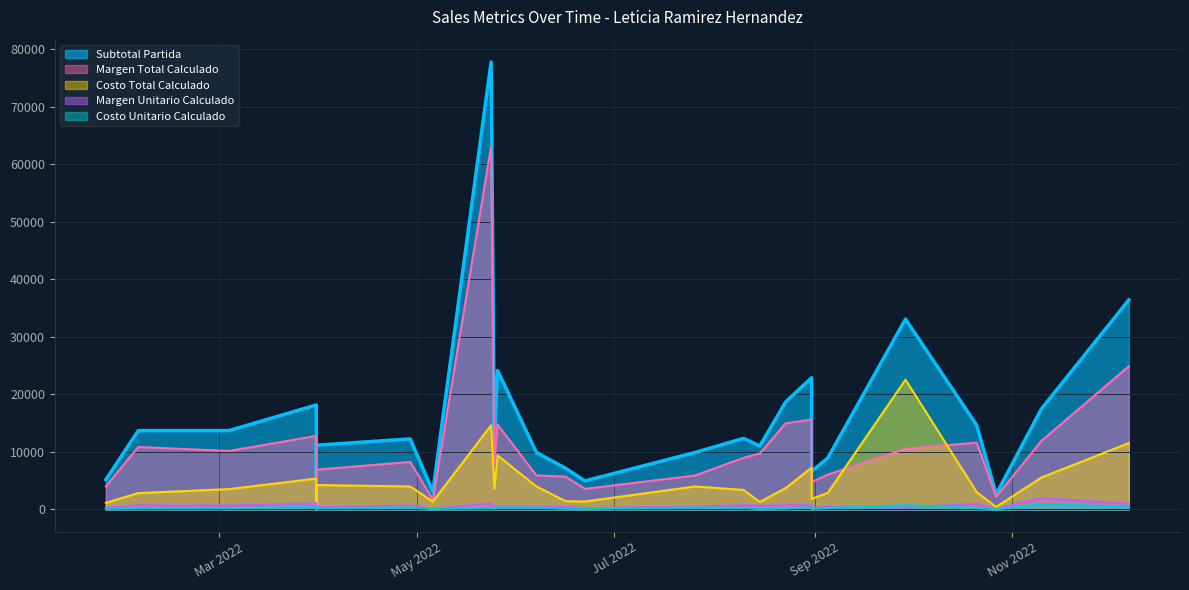

What is the lowest value of the COSTO_TOTAL_CALCULADO series?

323.4